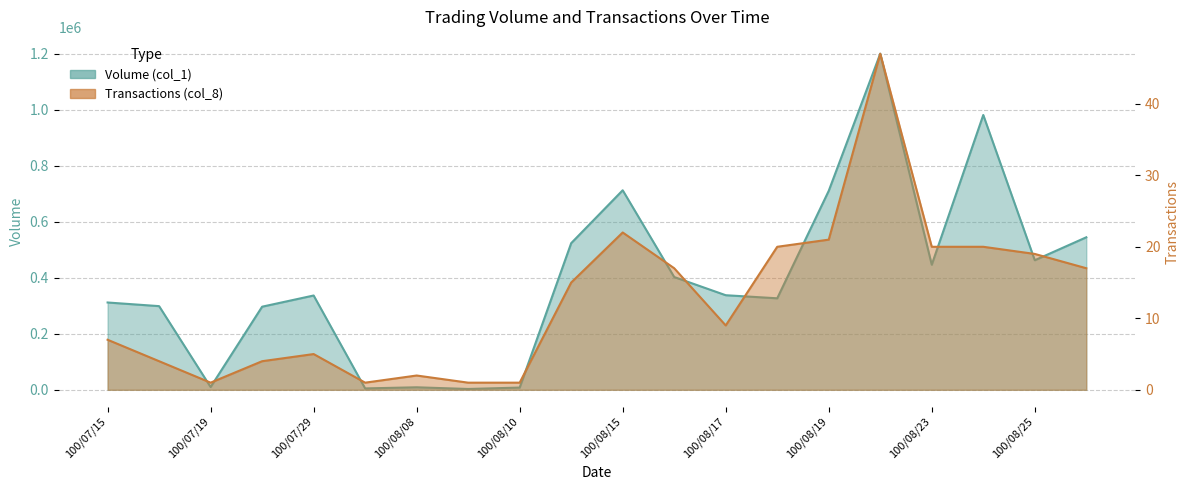

How many lines are shown in the chart?

2